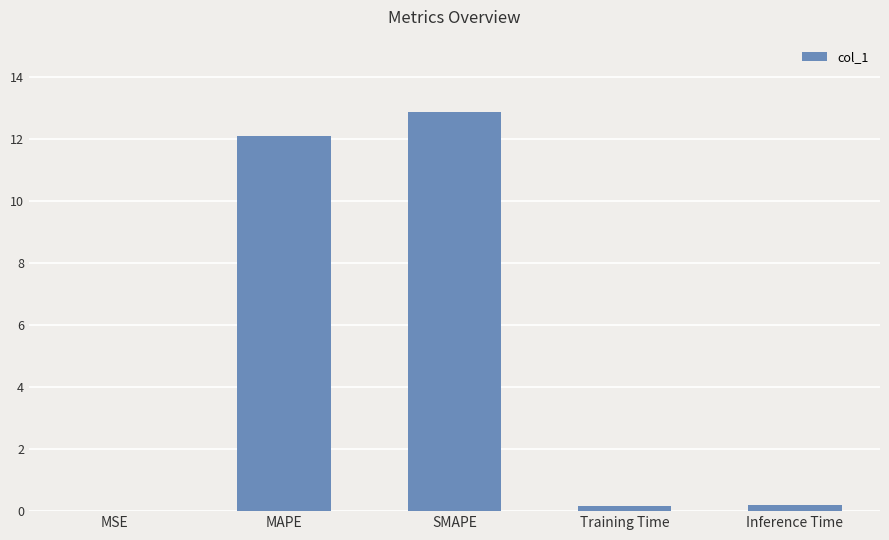

True or false: the data shows 12.9 at SMAPE.

True